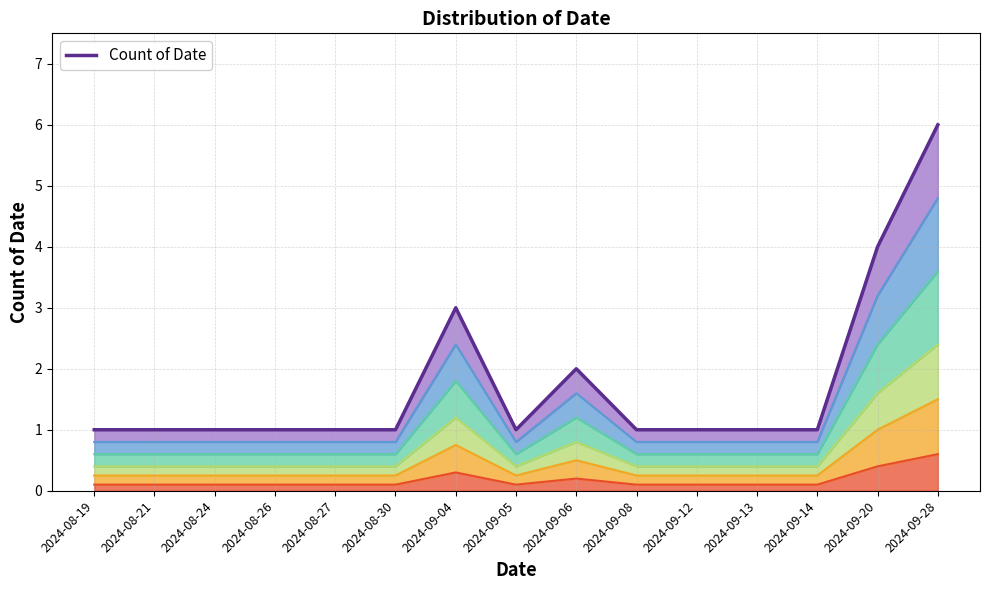

Reading left to right, transcribe all the data shown in this chart.

2024-08-19=1	2024-08-21=1	2024-08-24=1	2024-08-26=1	2024-08-27=1	2024-08-30=1	2024-09-04=3	2024-09-05=1	2024-09-06=2	2024-09-08=1	2024-09-12=1	2024-09-13=1	2024-09-14=1	2024-09-20=4	2024-09-28=6